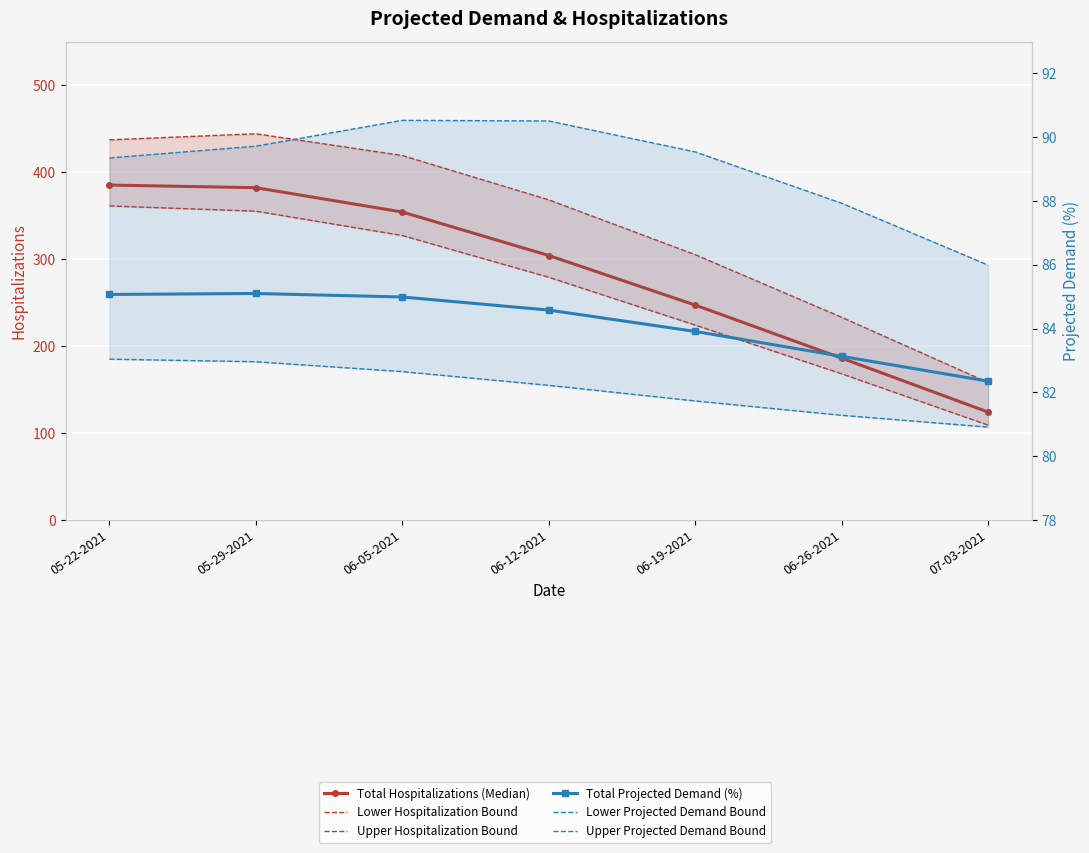

At which label does Lower Hospitalization Bound reach its peak?

05-22-2021